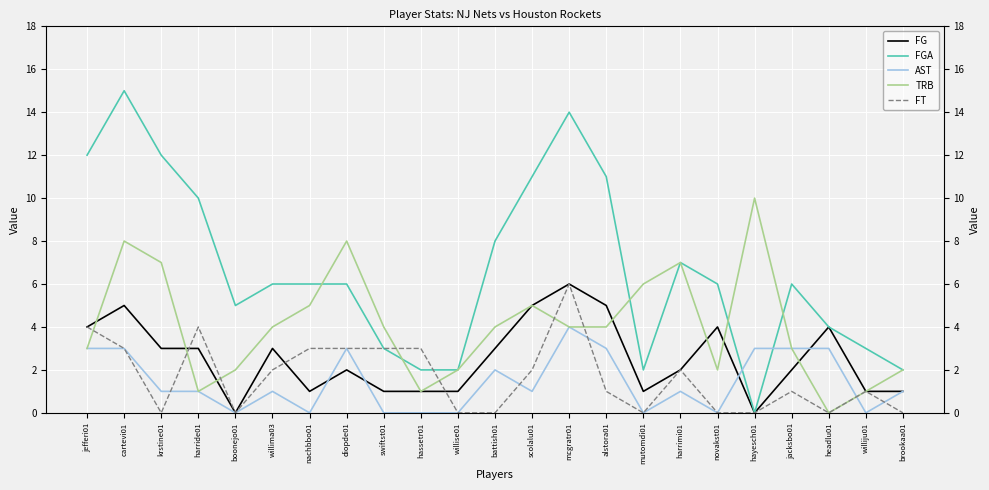

What is the difference between the highest and lowest values at battish01?

8